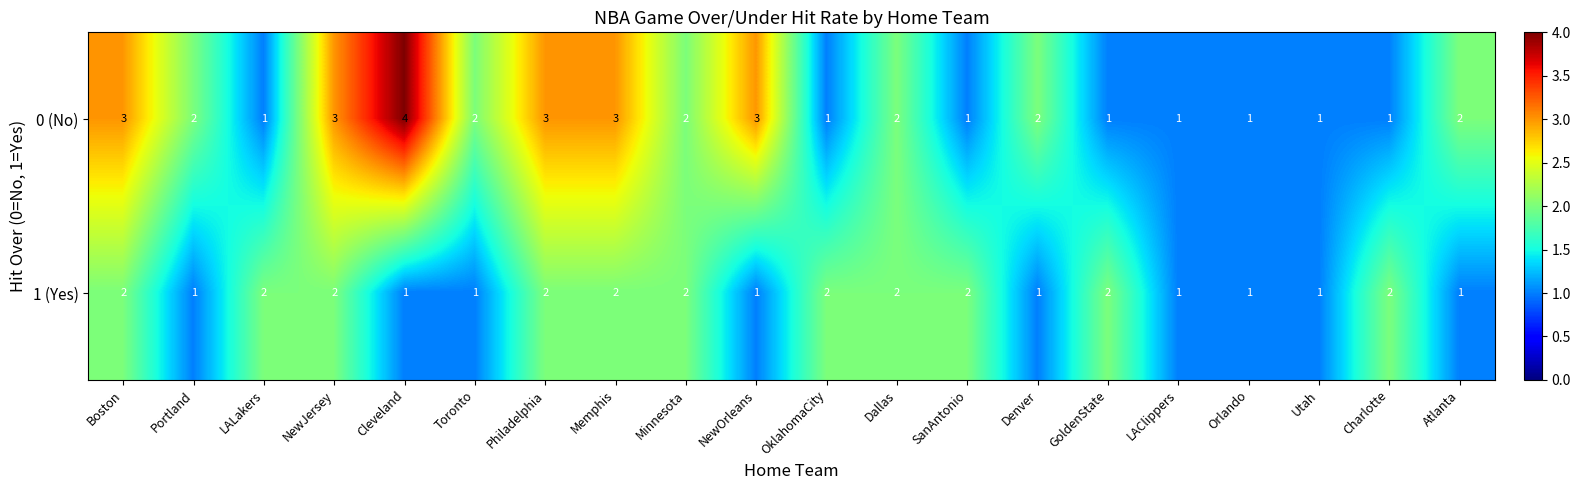

Rank the series by their maximum value, from lowest to highest.

1 (Yes), 0 (No)